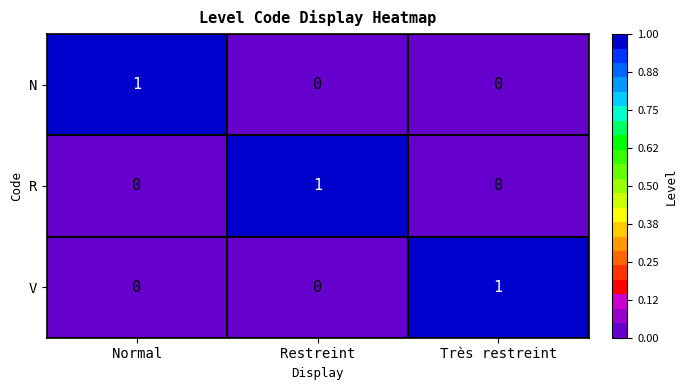

At which label does N reach its peak?

Normal